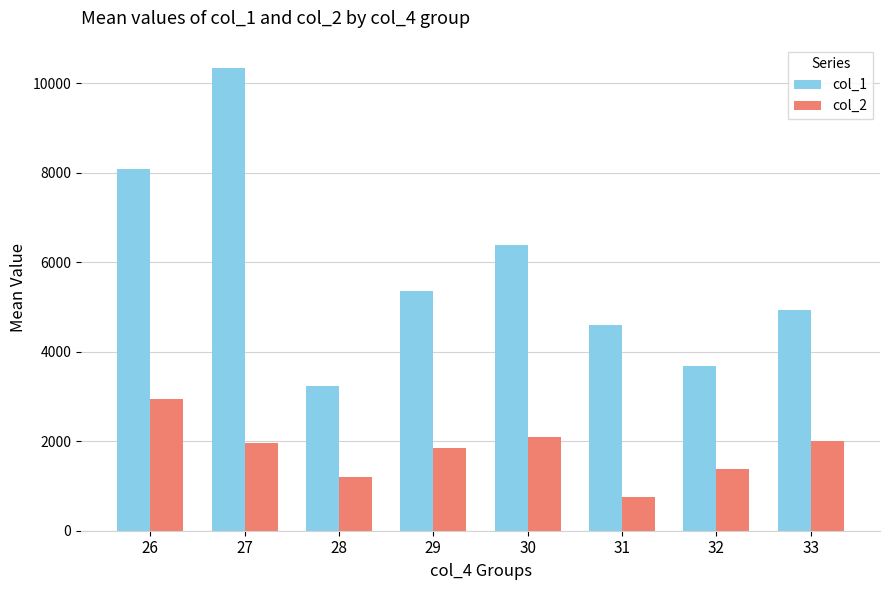

List the series in order of their overall mean, highest first.

col_1, col_2